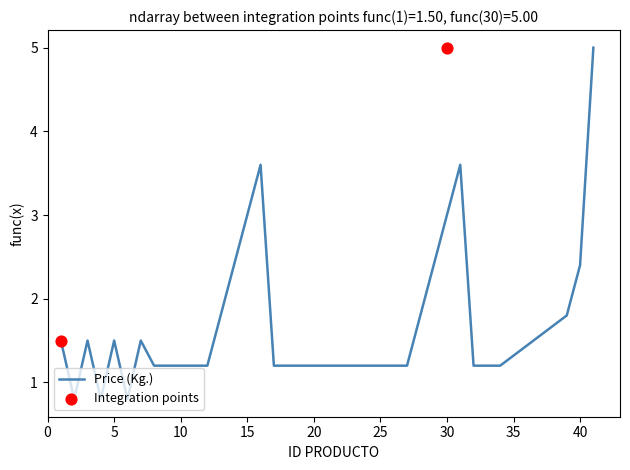

Between 13 and 11, which is larger?

13